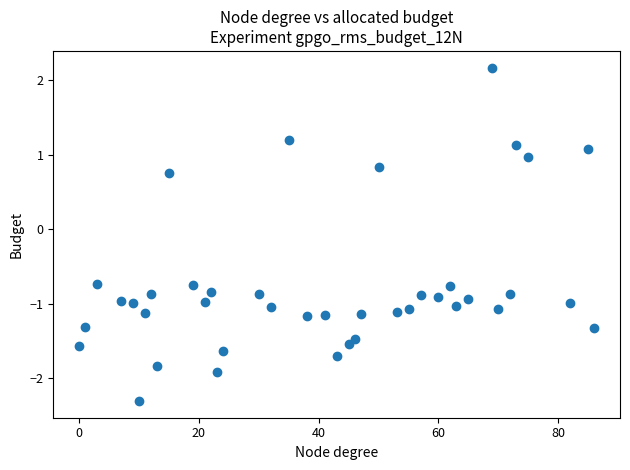

What is the range of Y values (max minus min)?

4.5